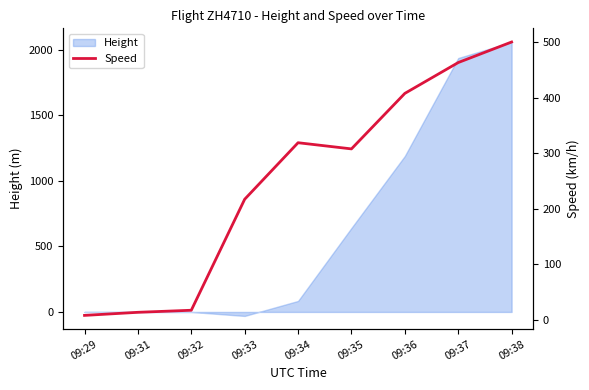

True or false: there are more than 2 points higher than both neighbors.

False